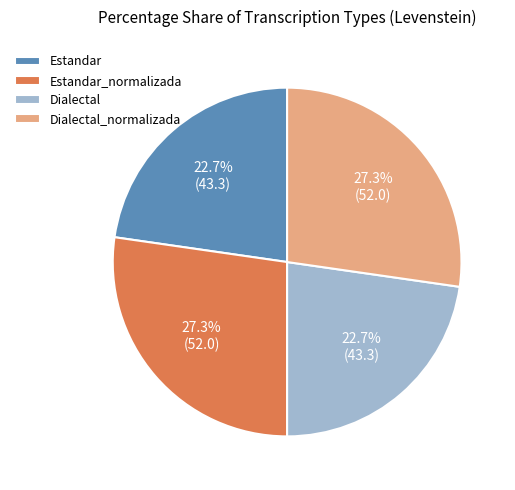

Combined, what portion of the pie is Dialectal_normalizada and Dialectal?

50.0%